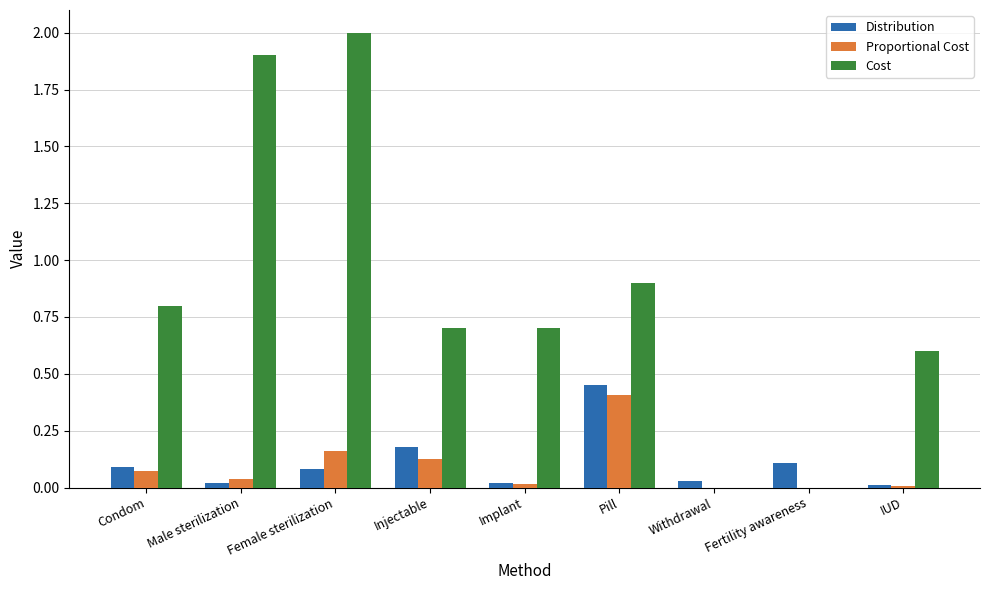

What is the total value across all series at Female sterilization?

2.2